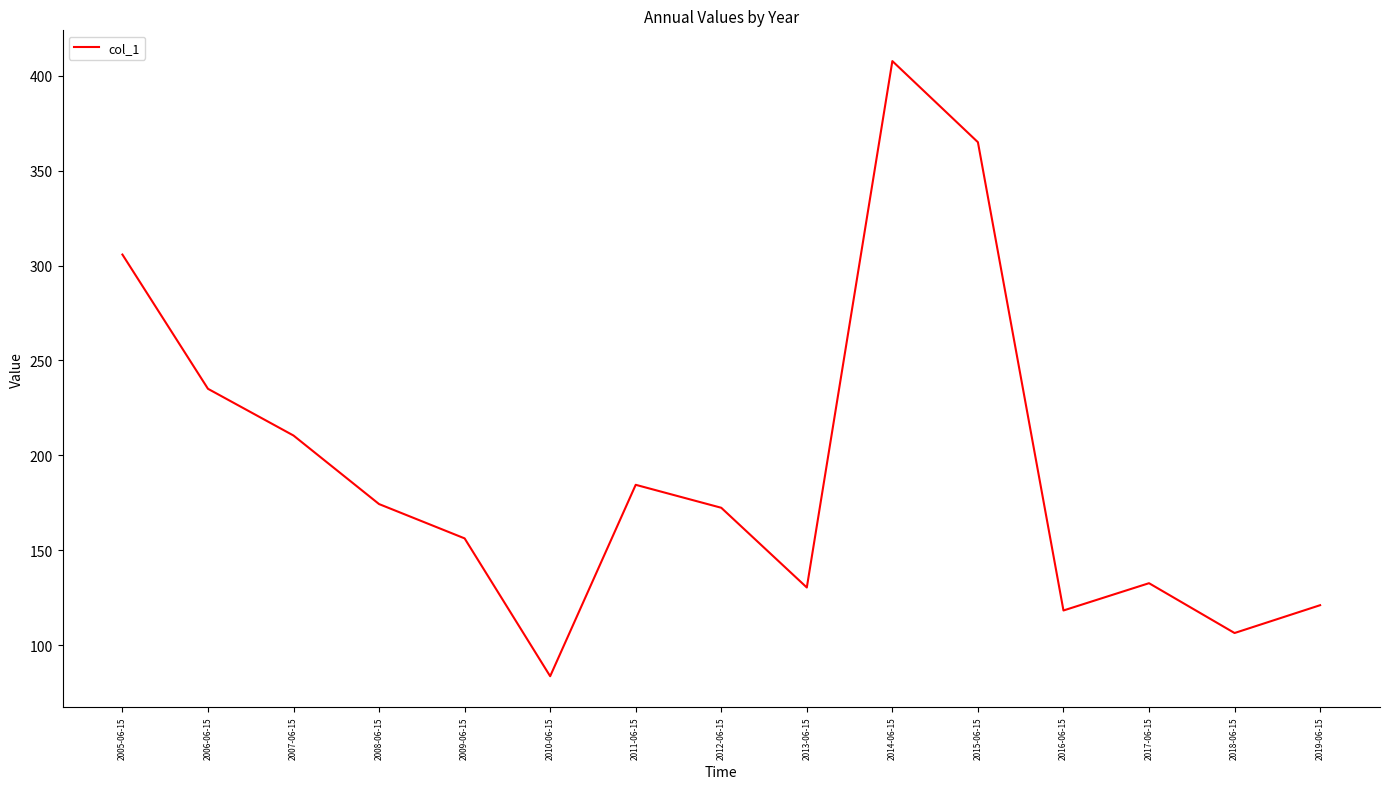

At which label is the value closest to 245?

2006-06-15